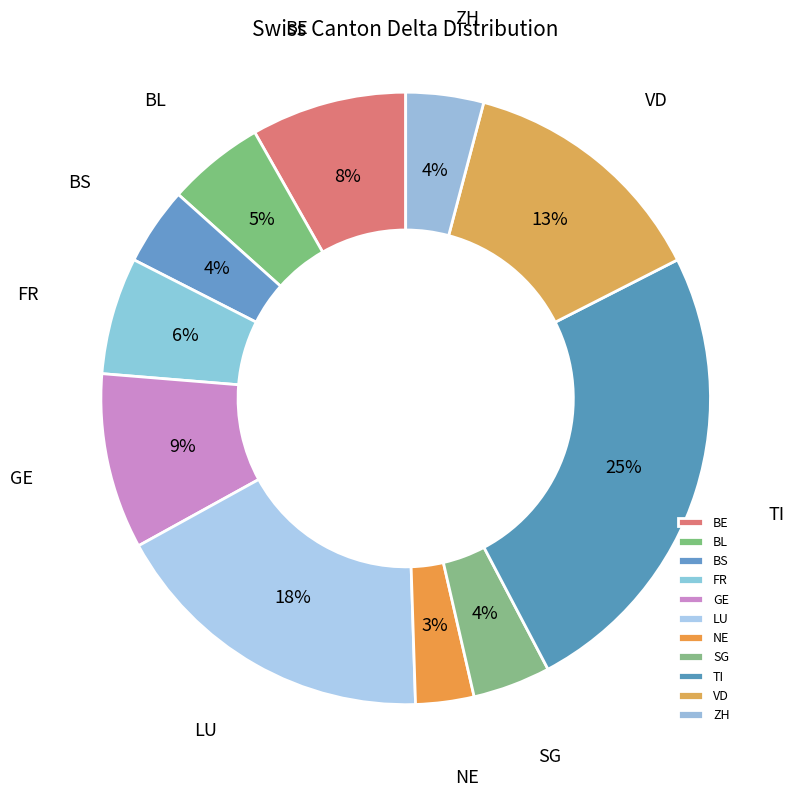

To the nearest percent, what is the average slice percentage?

9%